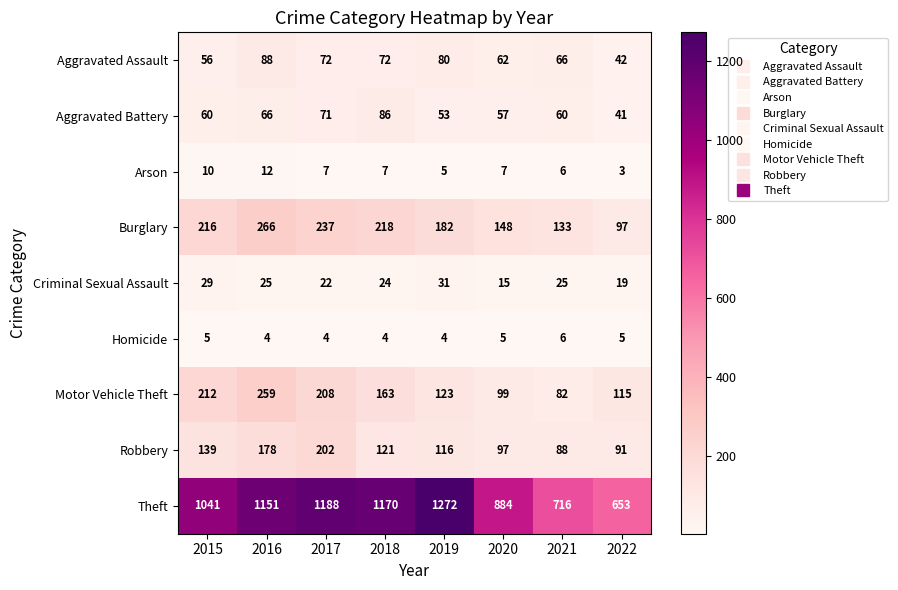

Rank the series by their maximum value, from lowest to highest.

Homicide, Arson, Criminal Sexual Assault, Aggravated Battery, Aggravated Assault, Robbery, Motor Vehicle Theft, Burglary, Theft